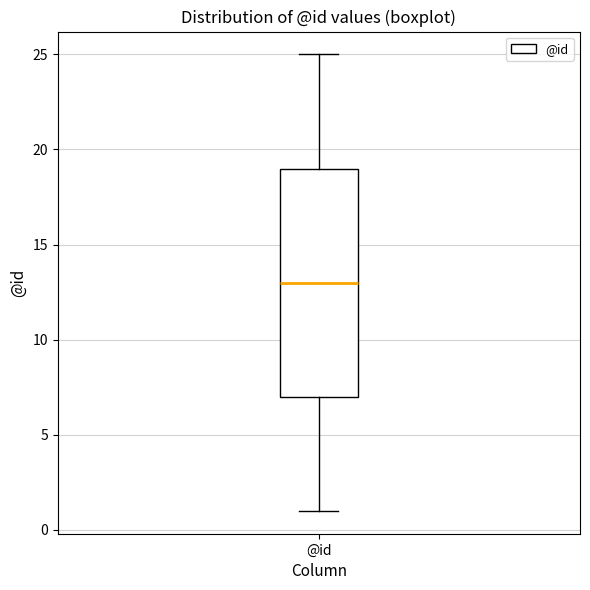

Read this box plot against the y-axis: the position of the median line, the range covered by the box, and the ends of both whiskers. The values are not printed on the chart, so give them approximately, as read against the axis.

median 13, box 7 to 19, whiskers 1 to 25